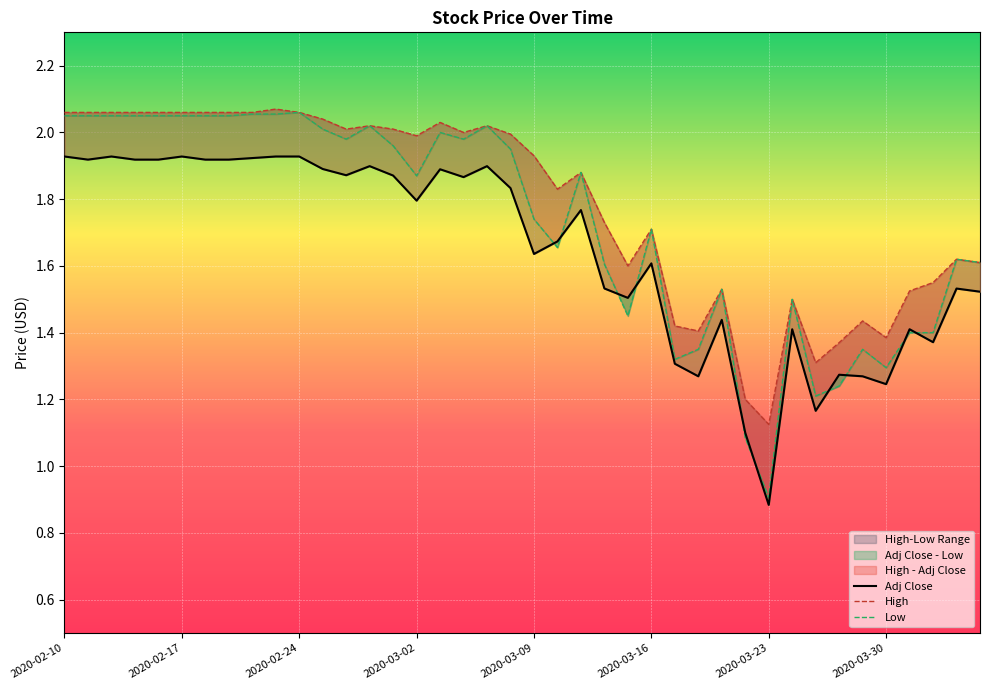

Does the chart display data point markers on the line(s)?

No